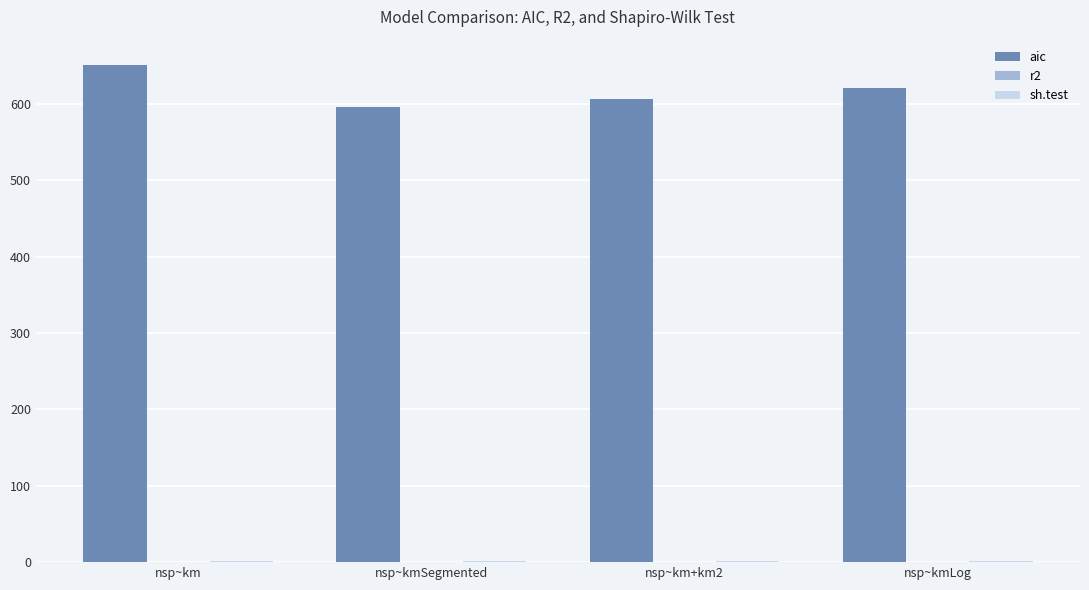

Which category has the highest value in the aic series?

nsp~km